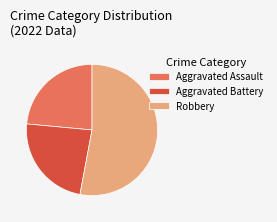

Which slice represents more than half of the pie?

Robbery